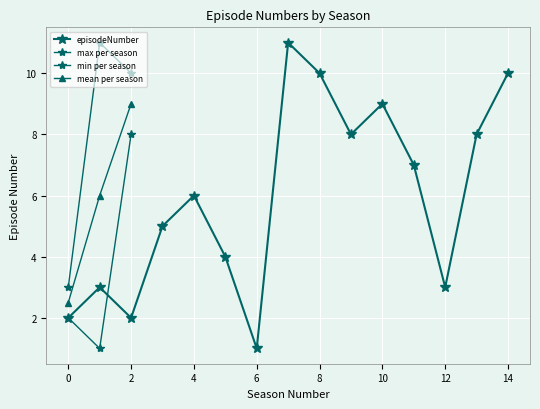

How many values exceed 6?

7